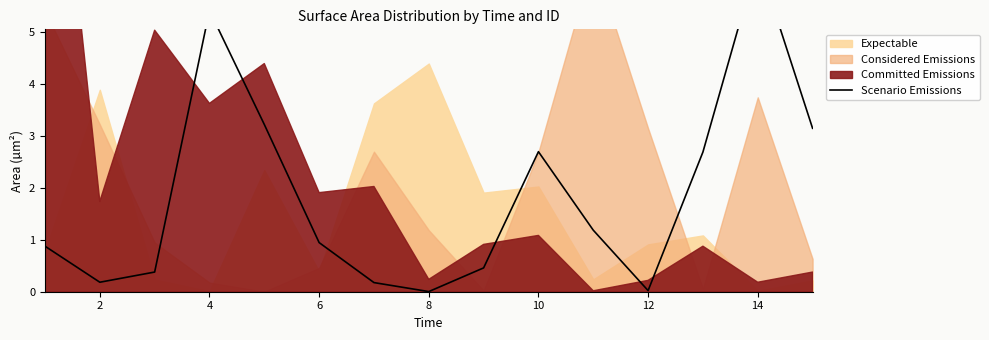

What is the change in value from 4 to 8?

+2.8